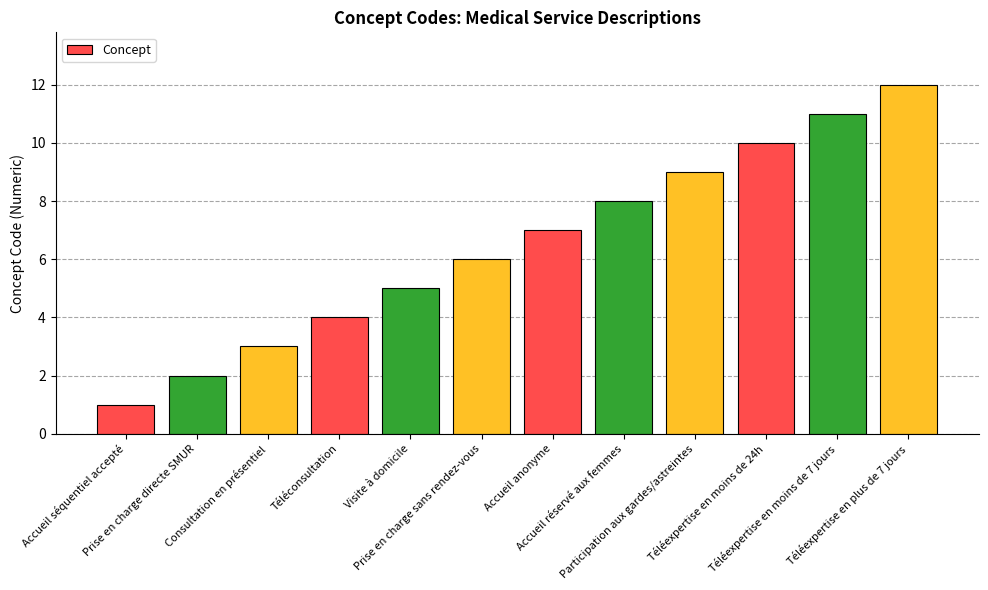

What is the minimum value shown in the chart?

1